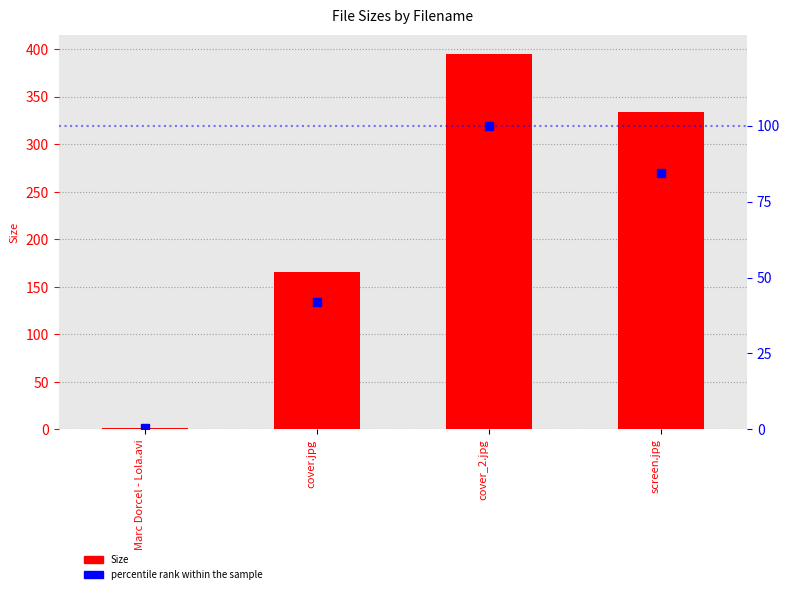

What is the label of the 4th bar from the left?

screen.jpg